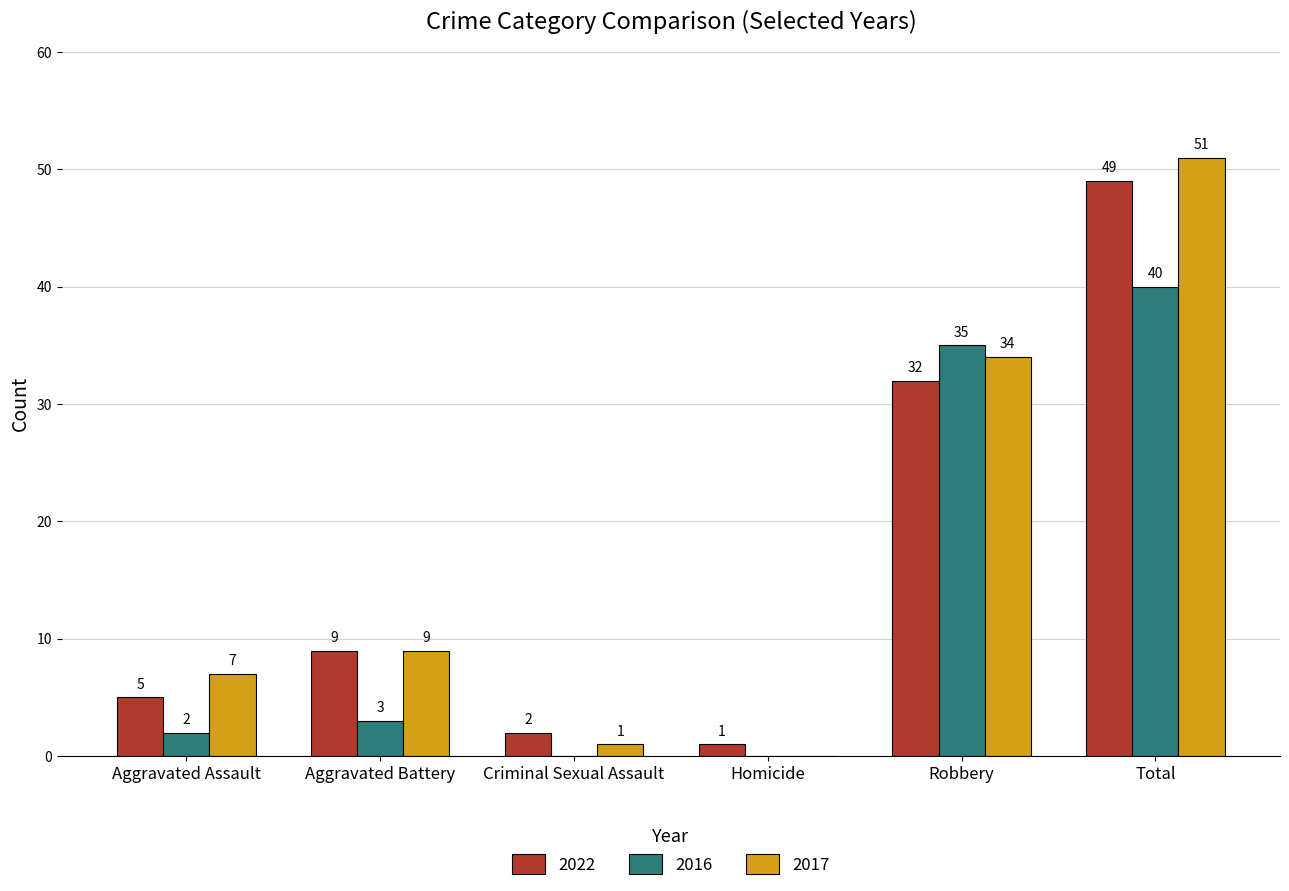

Reading left to right, transcribe all the data shown in this chart.

2022: 5	9	2	1	32	49
2016: 2	3	0	0	35	40
2017: 7	9	1	0	34	51